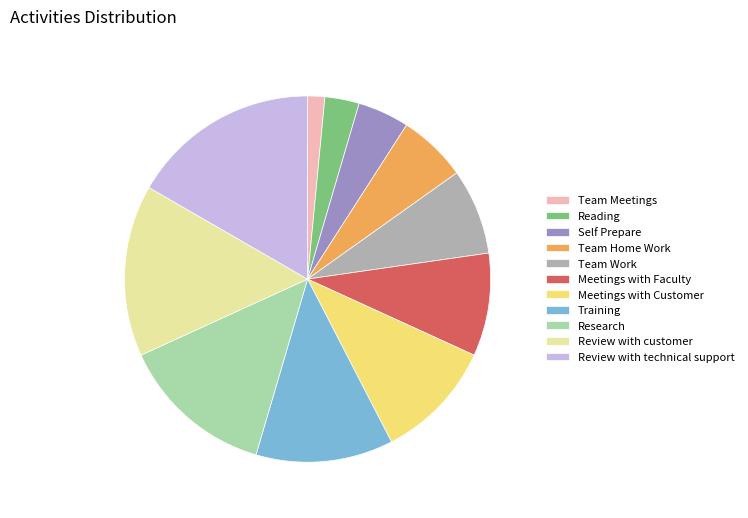

What is the ratio of the value at Reading to the value at Meetings with Customer?

0.3